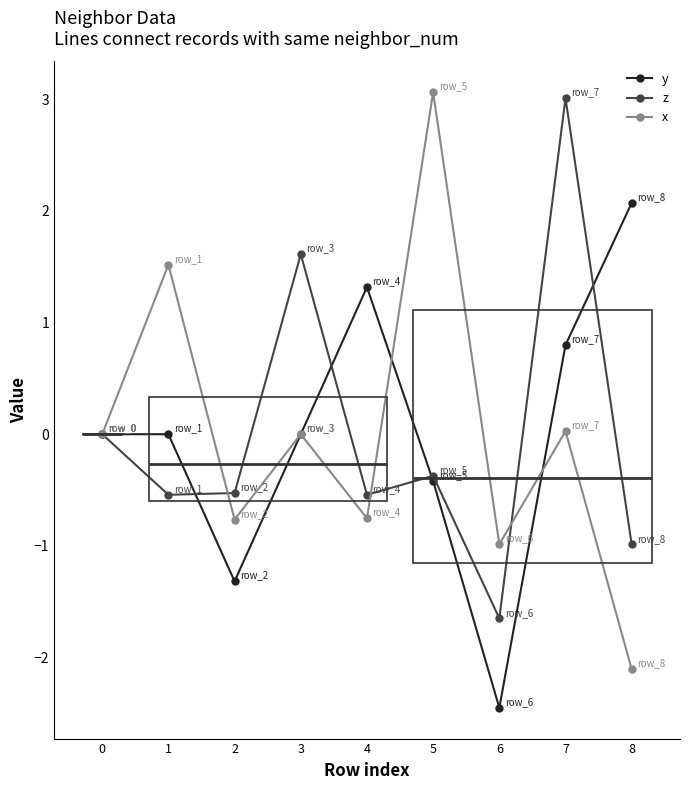

The value of x at 8 is -1.0. True or false?

False